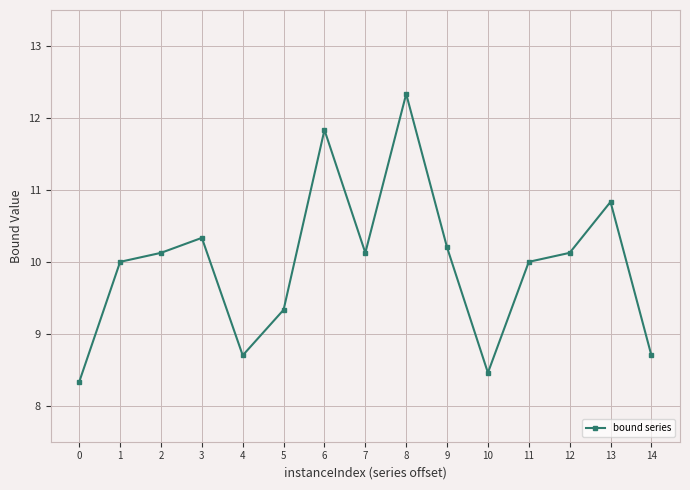

Reading right to left, transcribe all the data shown in this chart.

14=8.7	13=10.8	12=10.1	11=10.0	10=8.5	9=10.2	8=12.3	7=10.1	6=11.8	5=9.3	4=8.7	3=10.3	2=10.1	1=10.0	0=8.3